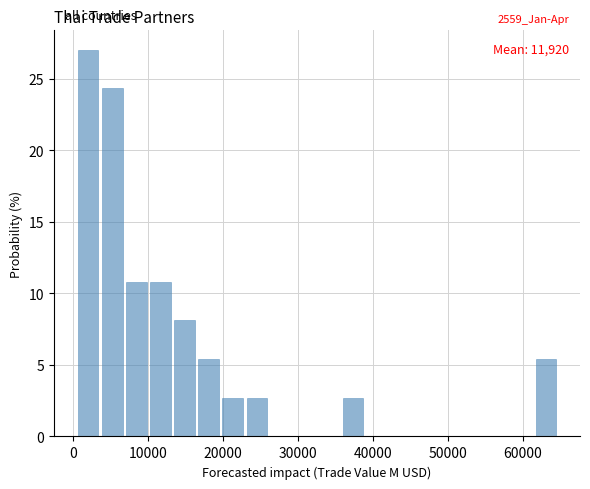

Read against the x-axis, roughly where is the centre of the tallest bar?

2000